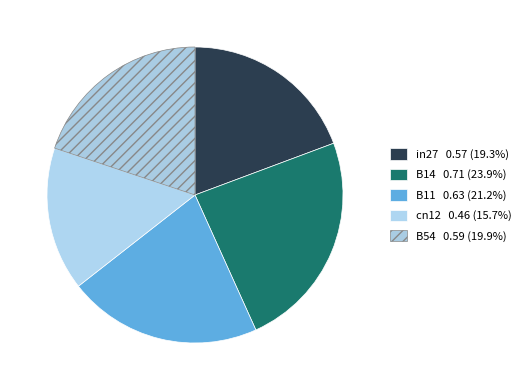

Between in27 and B14, which is larger?

B14